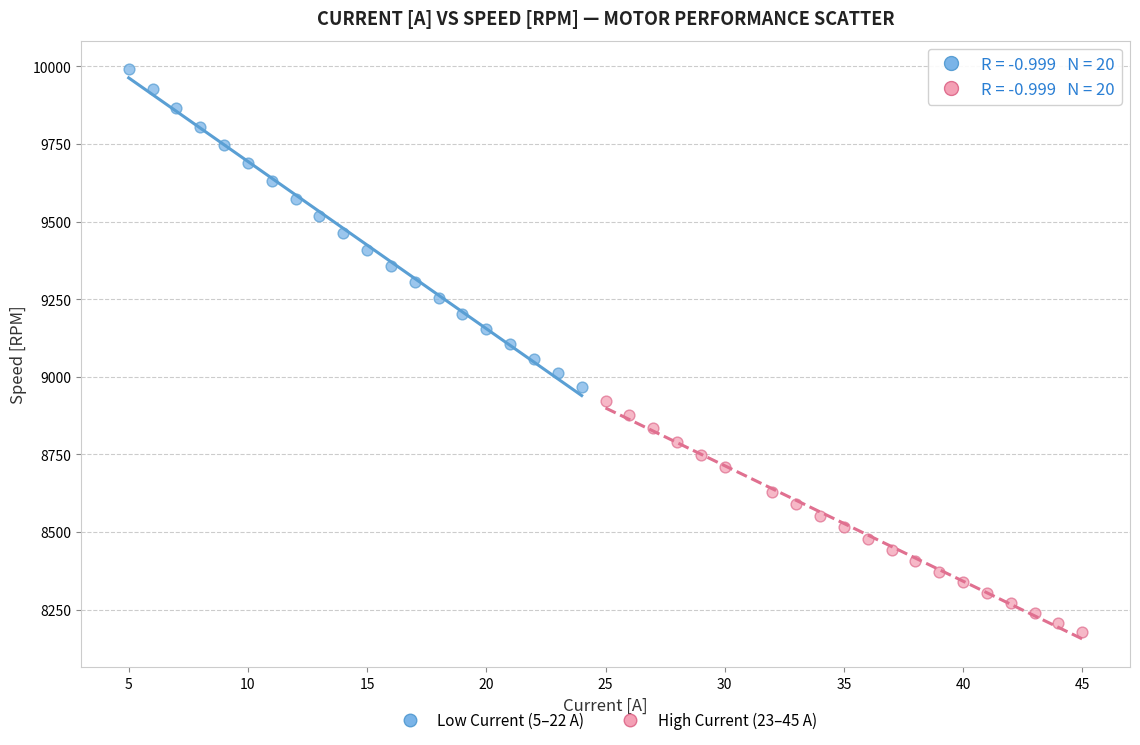

Which series has the largest Y range (max minus min)?

Low Current (5–22 A)